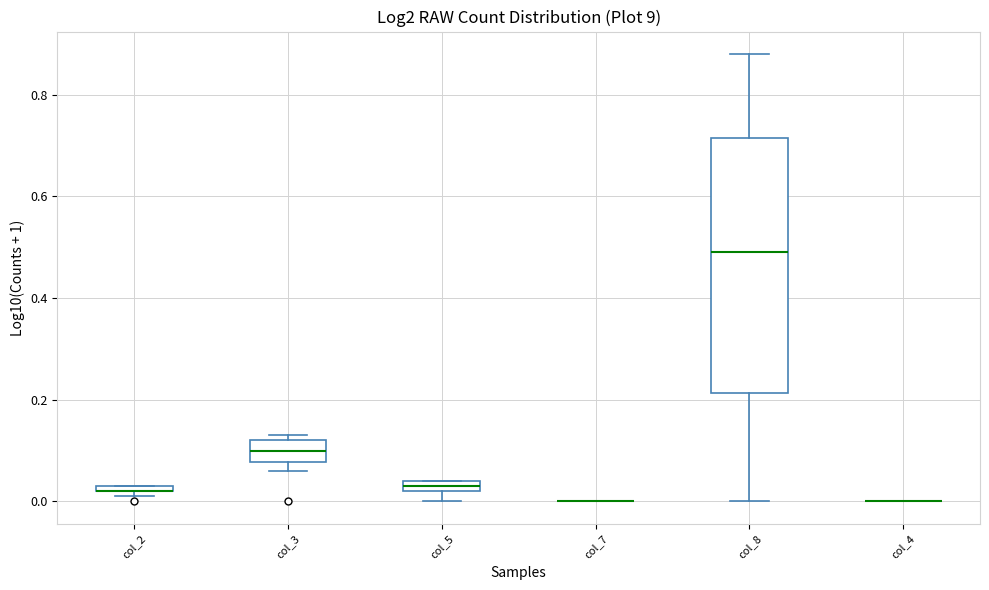

Comparing the boxes themselves (not the whiskers), which one is the tallest?

col_8